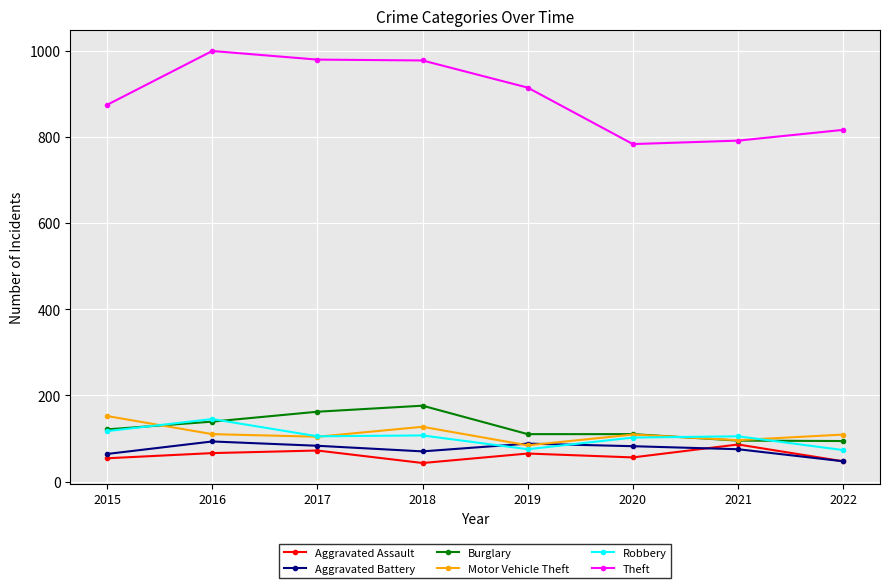

What is the value of the Aggravated Battery point at the 1st from the left?

64